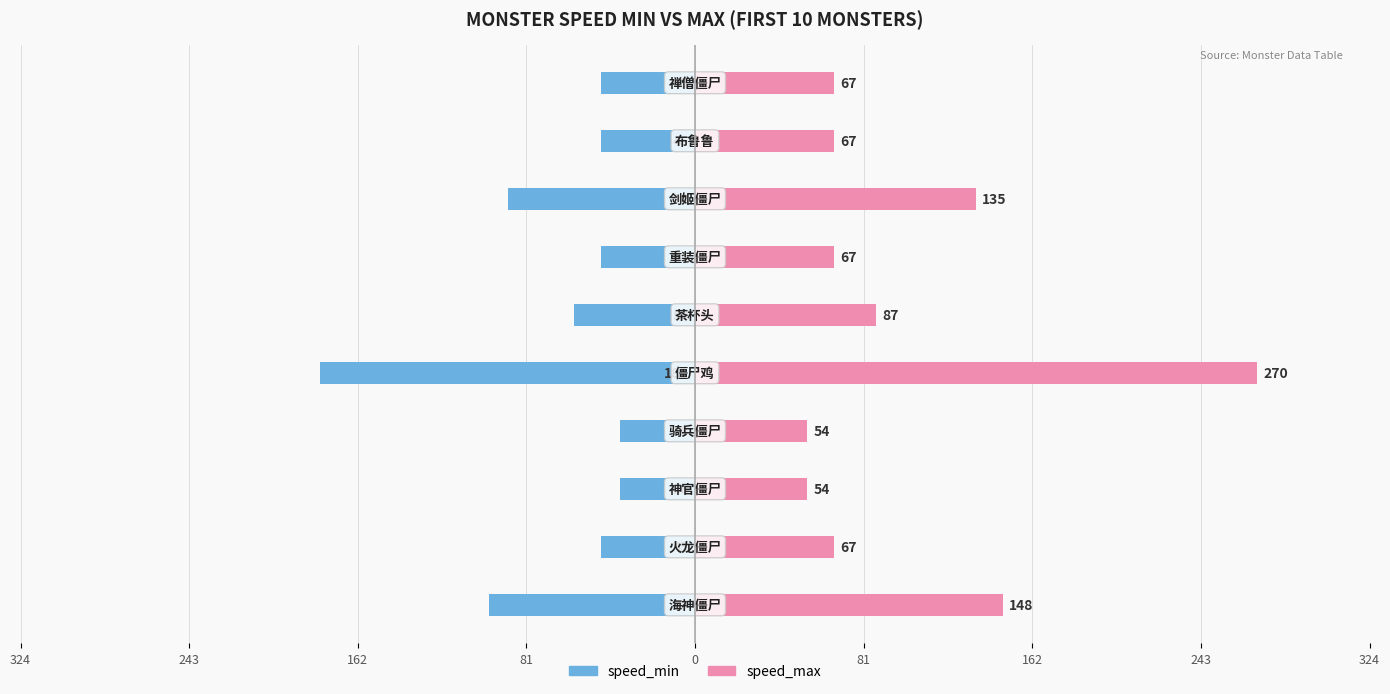

Which series has the largest range (max minus min)?

speed_max